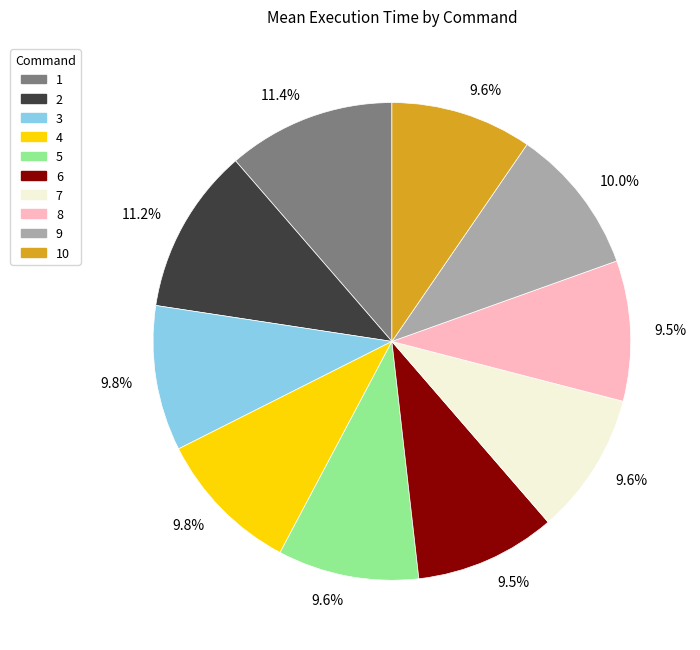

The 5 slice represents 10% of the pie. True or false?

True